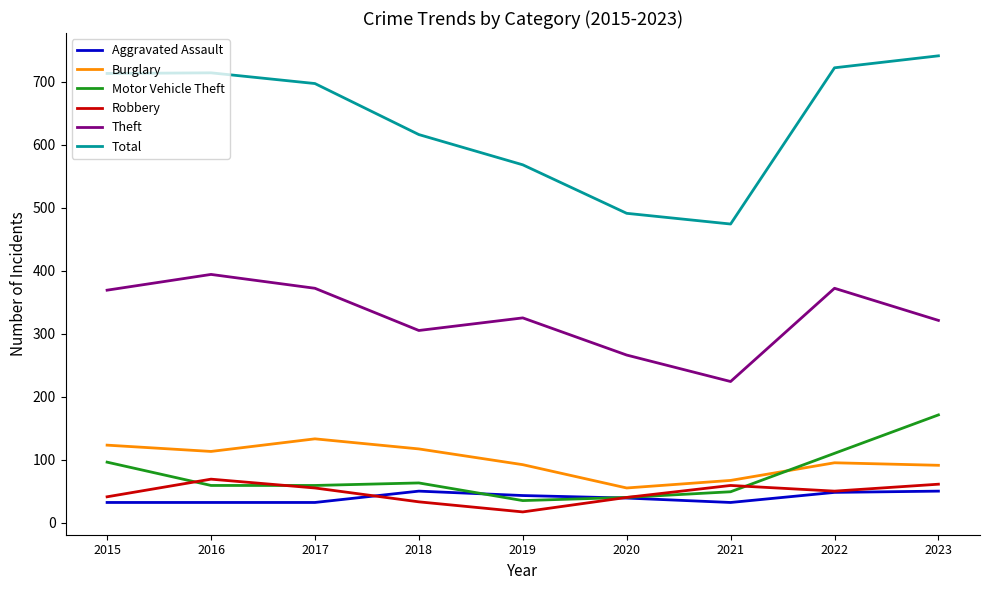

What is the average value of the Burglary series?

98